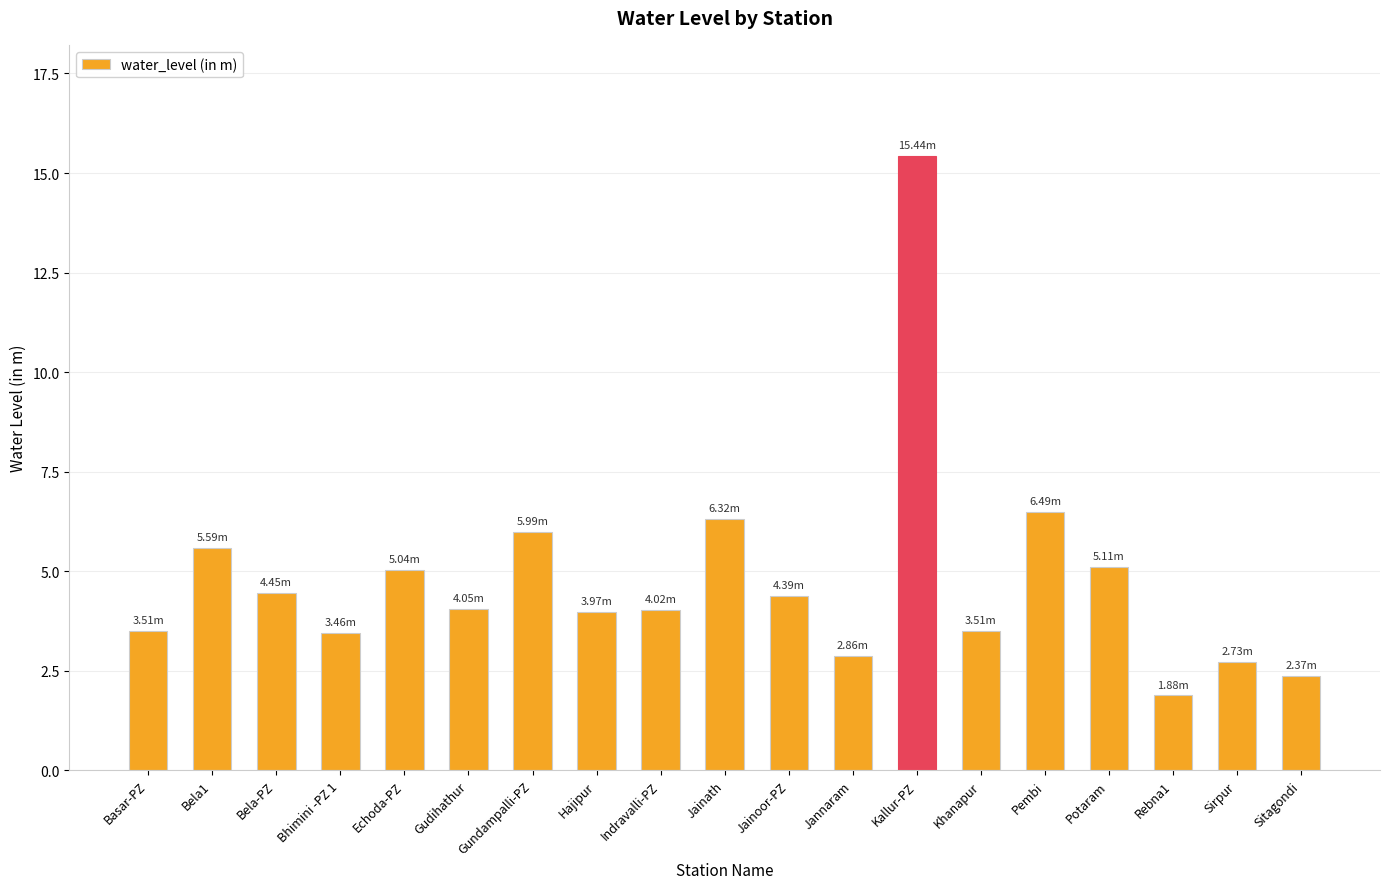

What is the difference between the maximum and minimum values?

13.6